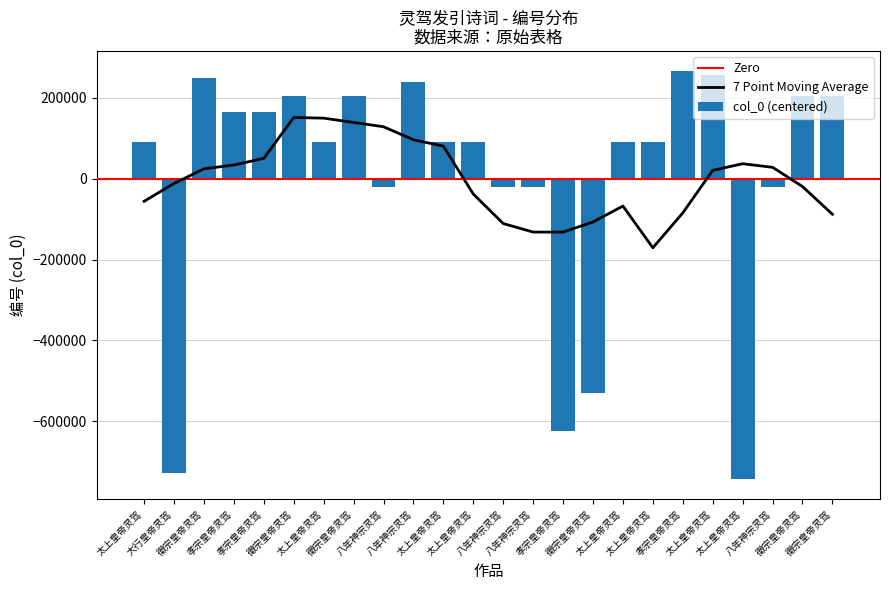

What is the difference between the maximum and second lowest values?

994373.0